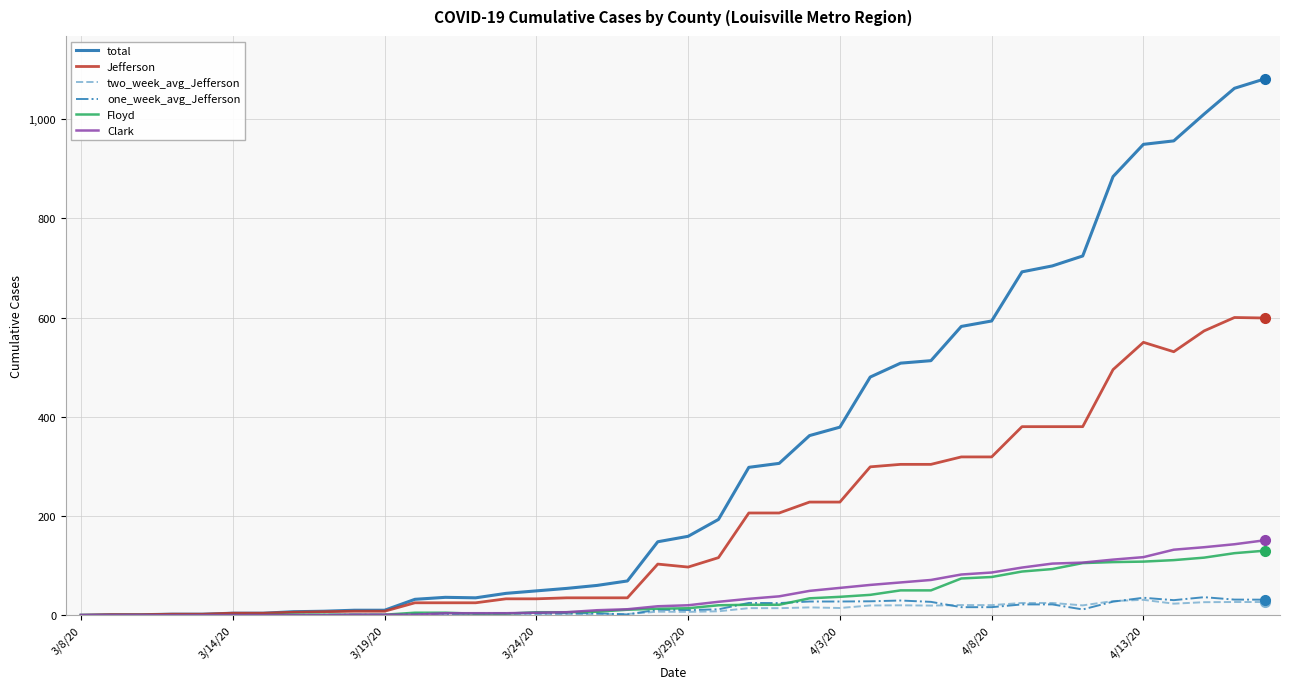

What is the difference between the second highest and minimum values in the two_week_avg_Jefferson series?

28.4